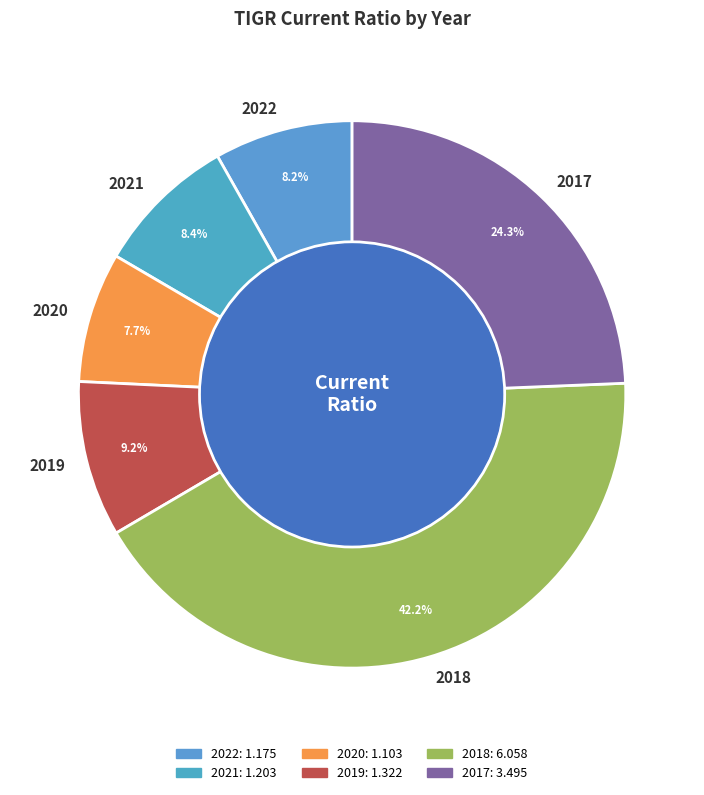

What percentage is the 2020 slice, to the nearest percent?

8%